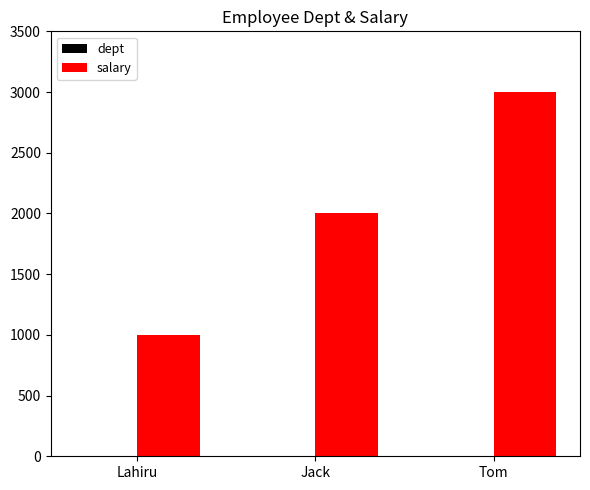

Which series has the largest total across all categories?

salary